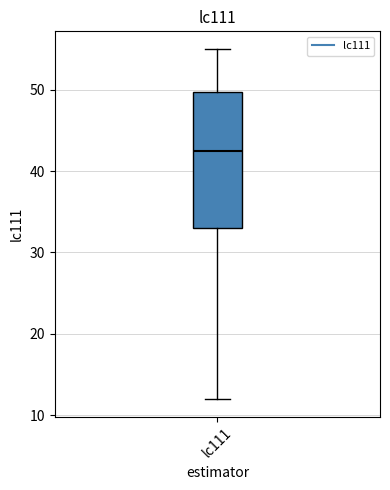

Transcribe this box plot: give where the median line is, the range the box spans, and where the two whiskers end, as read against the y-axis. The values are not printed on the chart, so give them approximately, as read against the axis.

median 43, box 33 to 50, whiskers 12 to 55